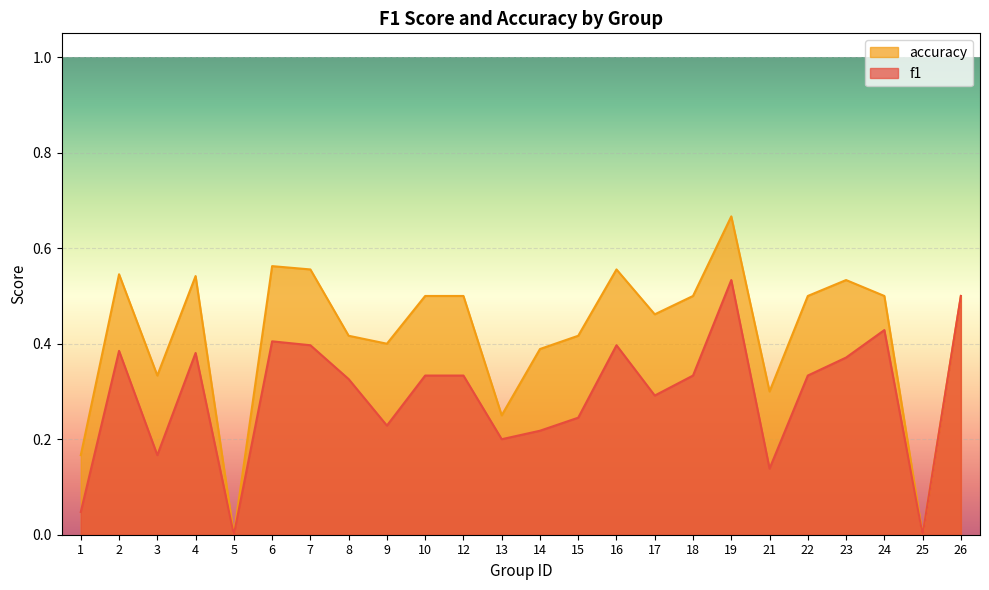

List the labels in order of f1 value, smallest first.

5, 25, 1, 21, 3, 13, 14, 9, 15, 17, 8, 10, 12, 18, 22, 23, 4, 2, 7, 16, 6, 24, 26, 19